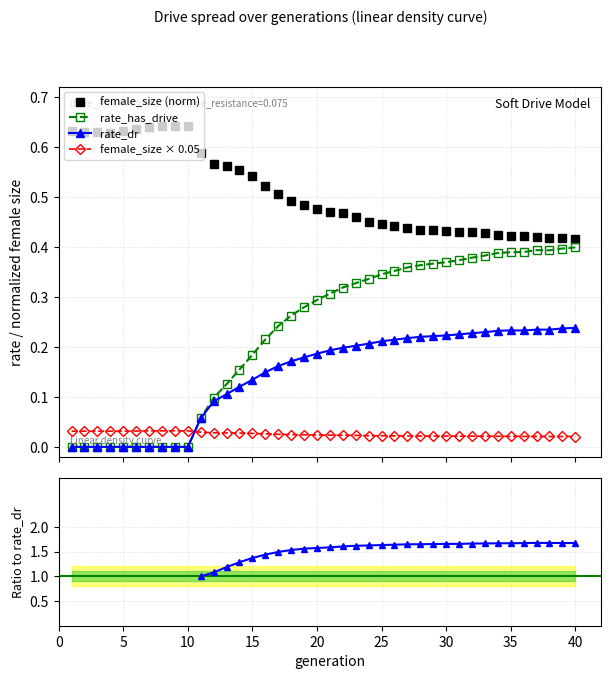

True or false: rate_dr has more than 0 points higher than both neighbors.

True